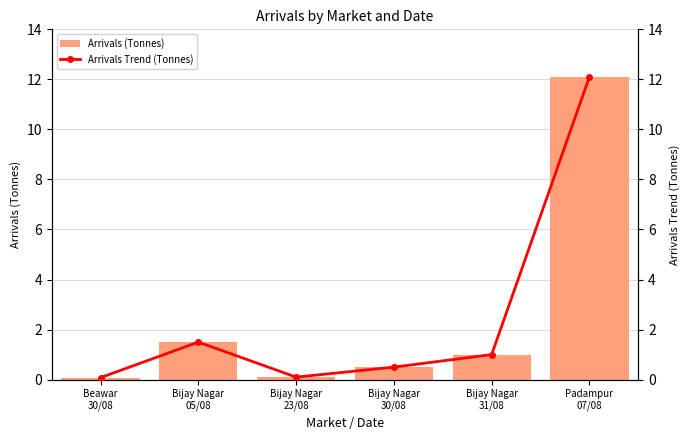

Where does the Arrivals Trend (Tonnes) series first go above 1?

Bijay Nagar
05/08